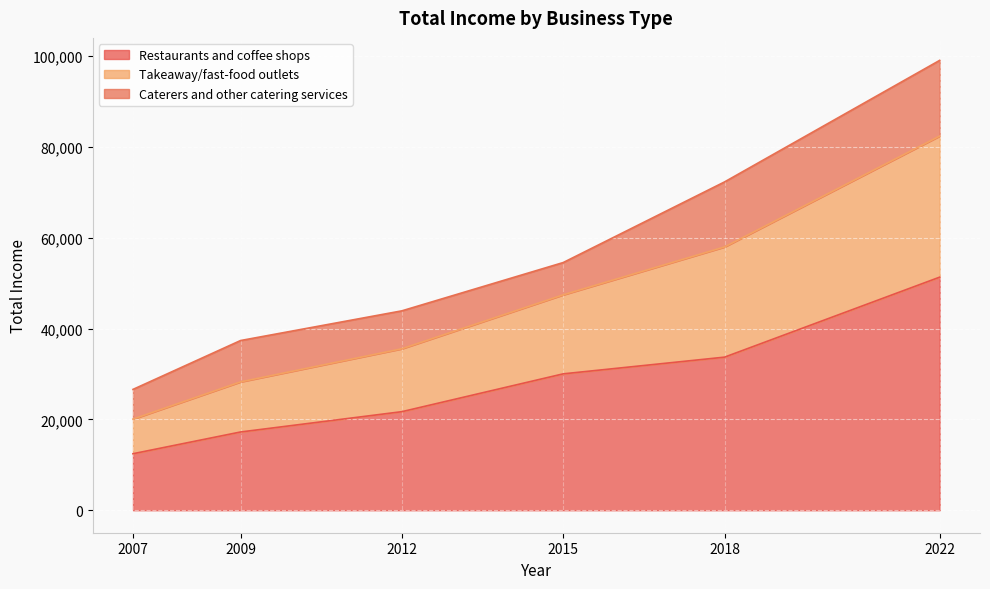

What is the total value across all series at 2009?

37360